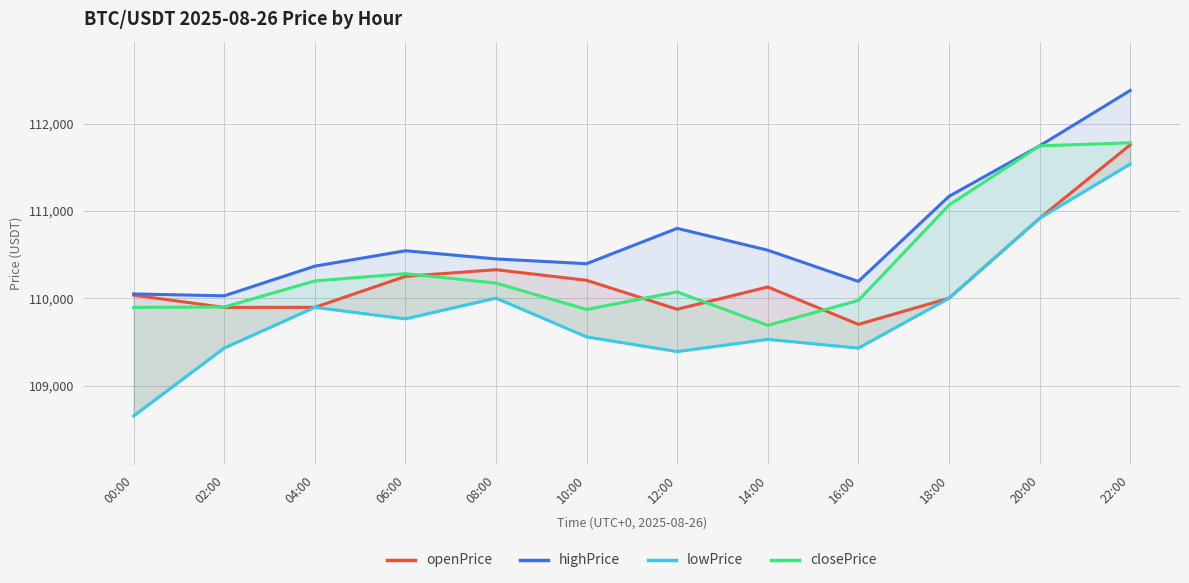

Reading right to left, list all the values displayed in this chart.

openPrice: 22:00=111755.7	20:00=110915.1	18:00=110000.5	16:00=109701.2	14:00=110129.0	12:00=109874.2	10:00=110205.5	08:00=110326.8	06:00=110250.8	04:00=109895.7	02:00=109895.4	00:00=110036.4
highPrice: 22:00=112378.2	20:00=111744.3	18:00=111166.4	16:00=110192.9	14:00=110550.0	12:00=110800.1	10:00=110395.5	08:00=110450.2	06:00=110543.7	04:00=110367.5	02:00=110027.8	00:00=110049.3
lowPrice: 22:00=111536.1	20:00=110915.1	18:00=110000.5	16:00=109429.3	14:00=109529.2	12:00=109390.0	10:00=109557.6	08:00=110001.4	06:00=109764.0	04:00=109895.7	02:00=109429.9	00:00=108652.6
closePrice: 22:00=111779.5	20:00=111744.3	18:00=111066.5	16:00=109975.2	14:00=109689.9	12:00=110072.4	10:00=109871.8	08:00=110173.4	06:00=110281.5	04:00=110198.4	02:00=109899.5	00:00=109895.4